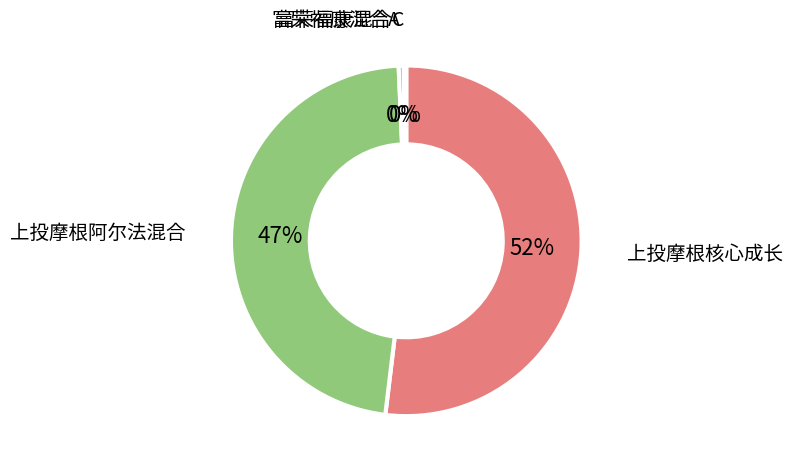

Which slice is the largest?

上投摩根核心成长